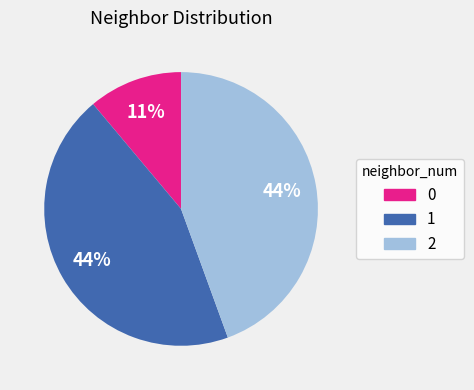

To the nearest percent, what is the difference between the largest and smallest slice percentages?

33%